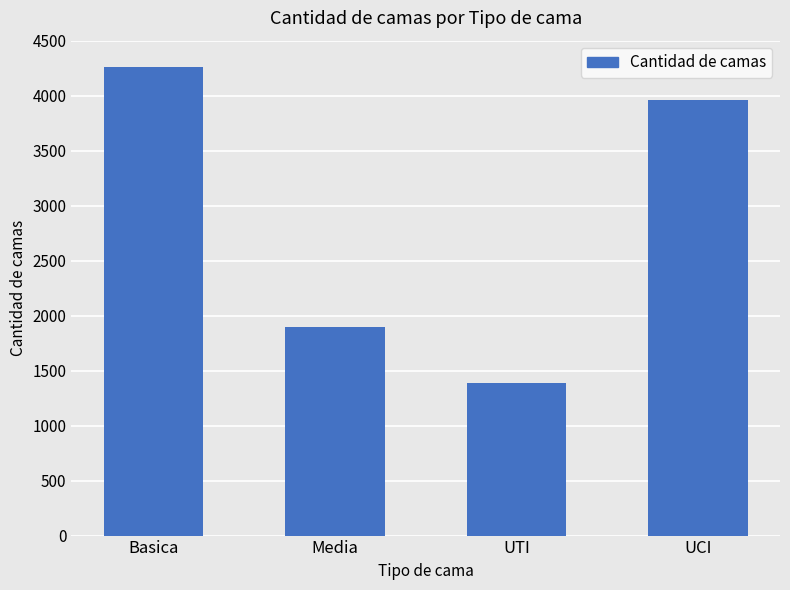

How many series are shown in this chart?

1